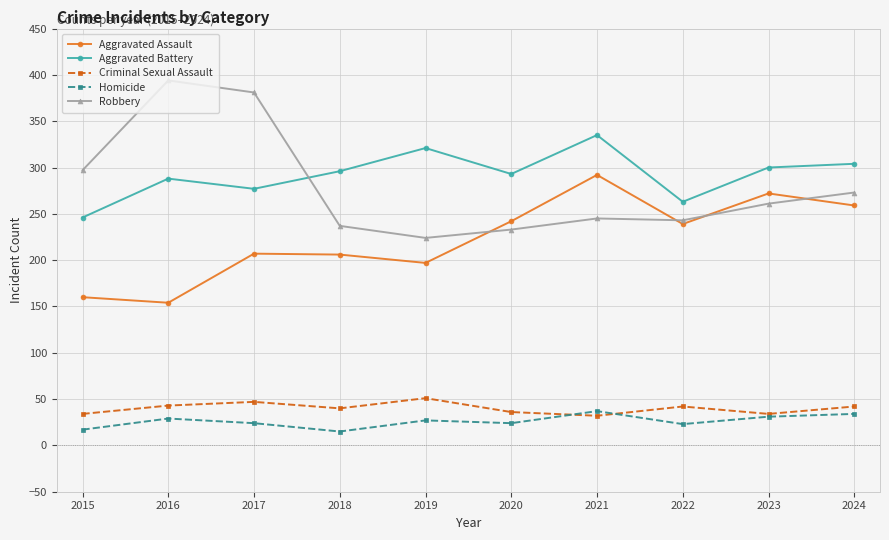

True or false: Homicide has a value of 46 at 2019.

False